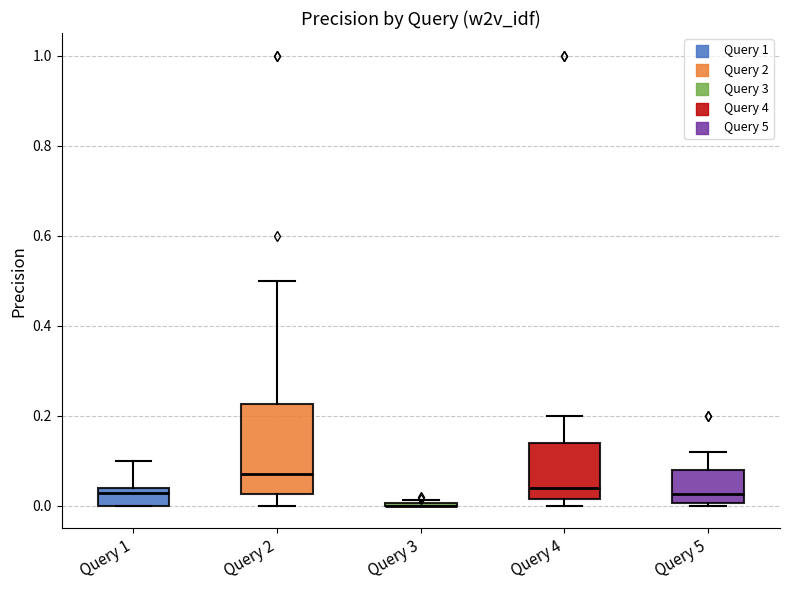

Reading left to right, read every box against the y-axis: the position of its median line, the range the box covers, and the ends of its whiskers. The values are not printed on the chart, so give them approximately, as read against the axis.

Query 1: median 0.02, box 0.00 to 0.04, whiskers 0.00 to 0.10
Query 2: median 0.08, box 0.02 to 0.22, whiskers 0.00 to 0.50
Query 3: box collapsed to a line at 0.00, whiskers 0.00 to 0.02
Query 4: median 0.04, box 0.02 to 0.14, whiskers 0.00 to 0.20
Query 5: median 0.02, box 0.00 to 0.08, whiskers 0.00 to 0.12